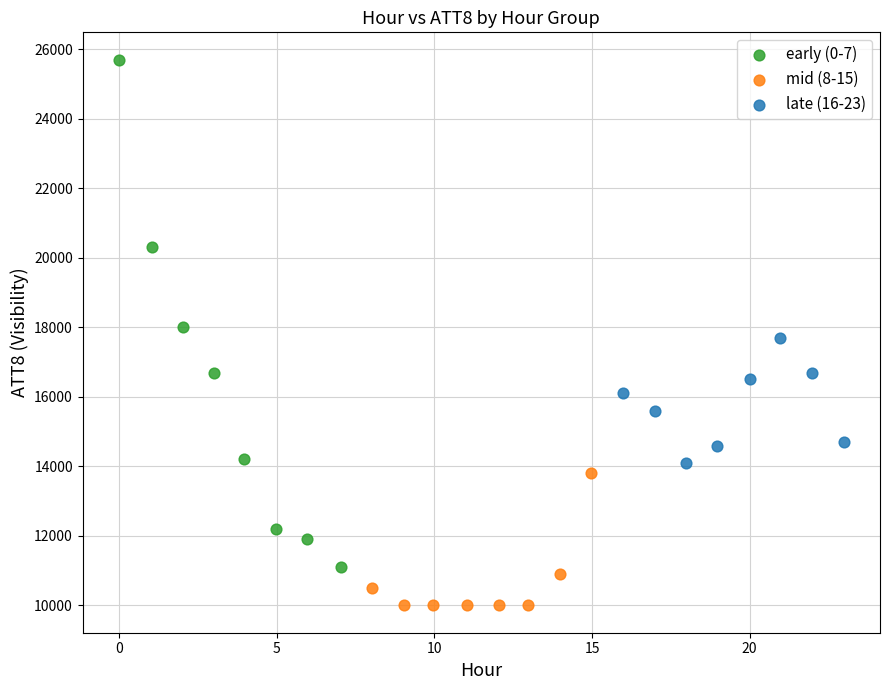

Which series contains the lowest Y value?

mid (8-15)